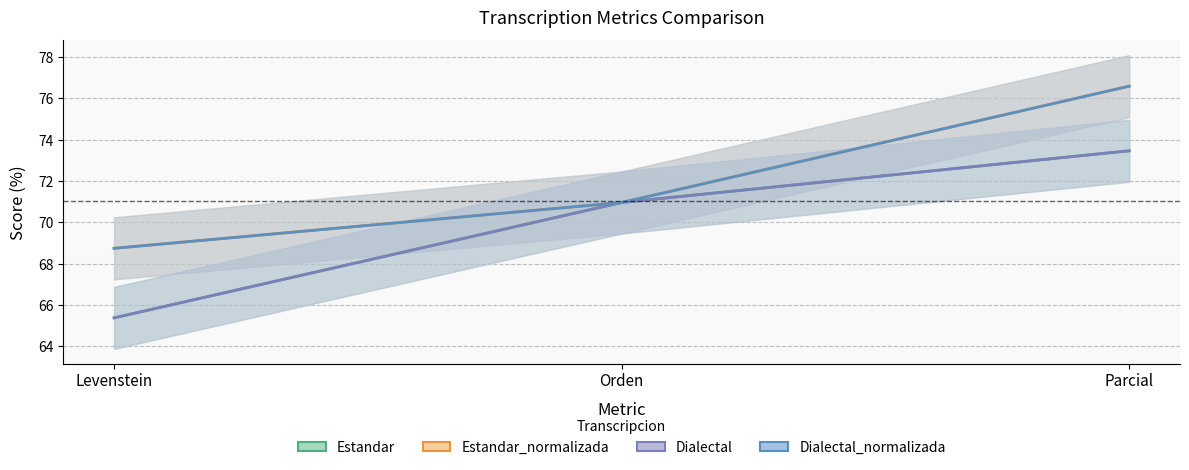

What position from the right is Parcial?

1